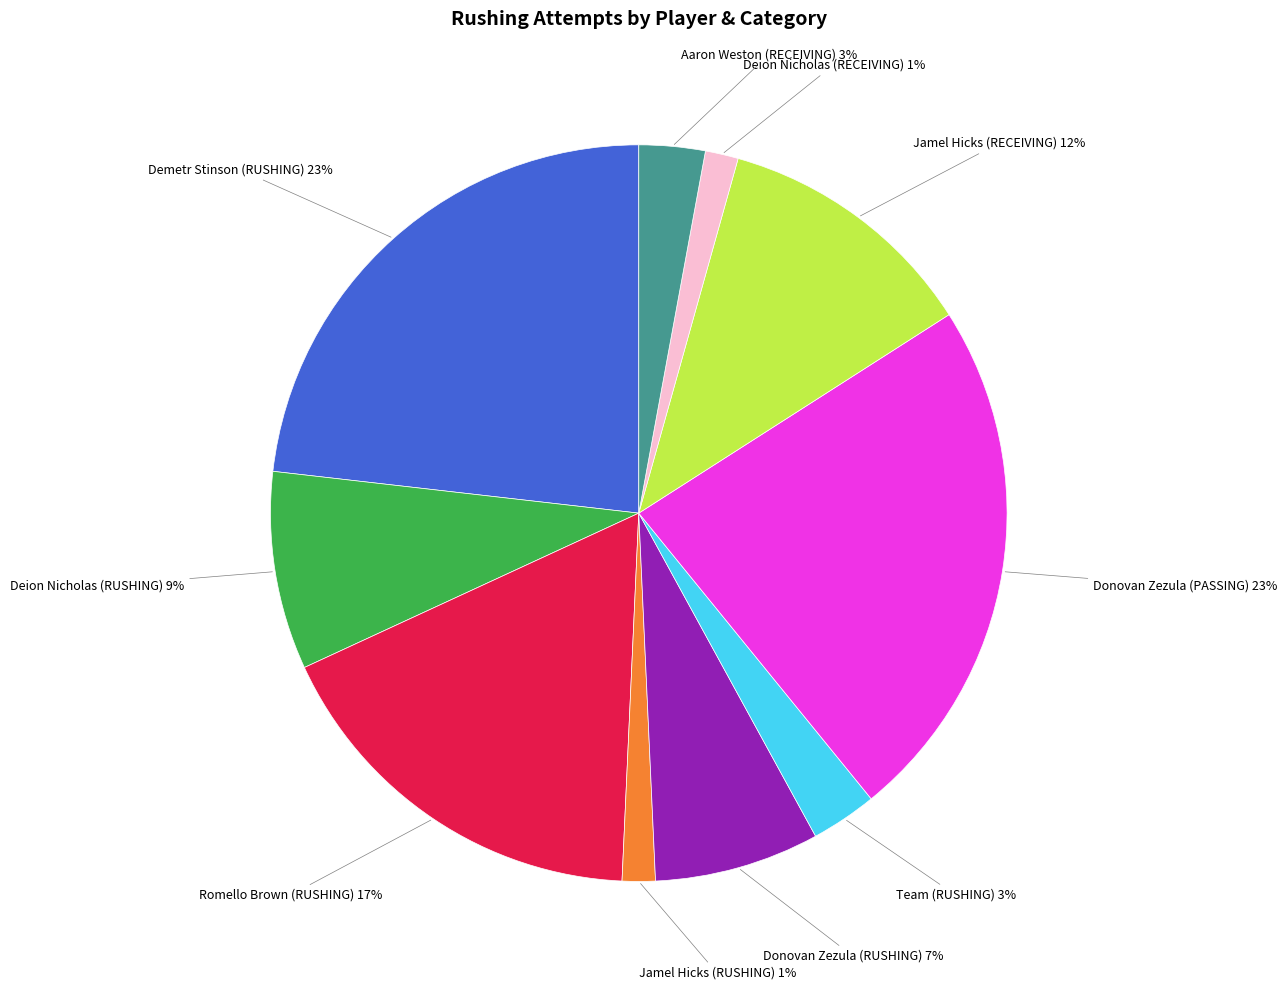

Does any single category account for the majority?

No